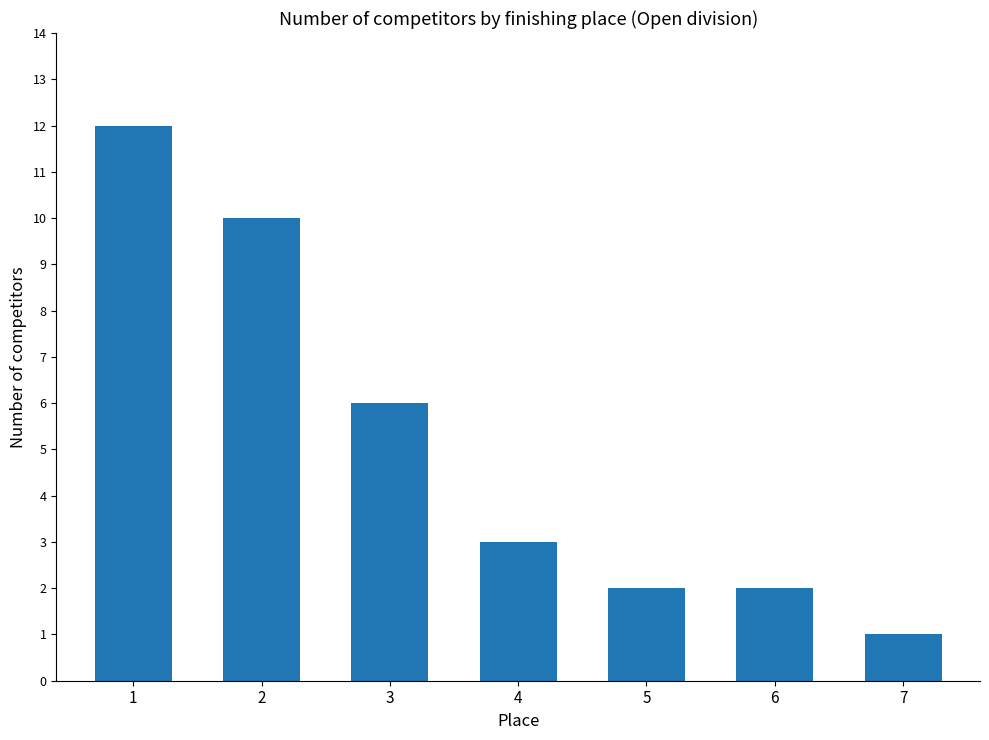

What is the difference between the values at 4 and 6?

1